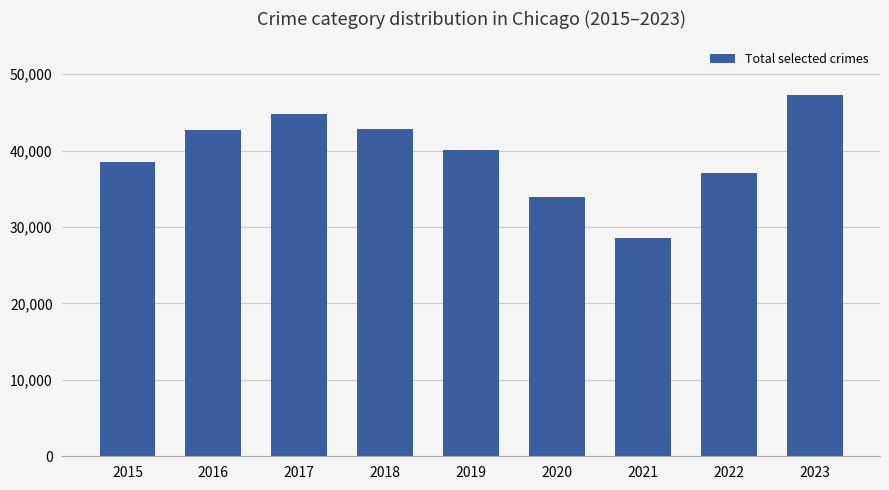

Is it true that the value at 2018 is 42873?

True